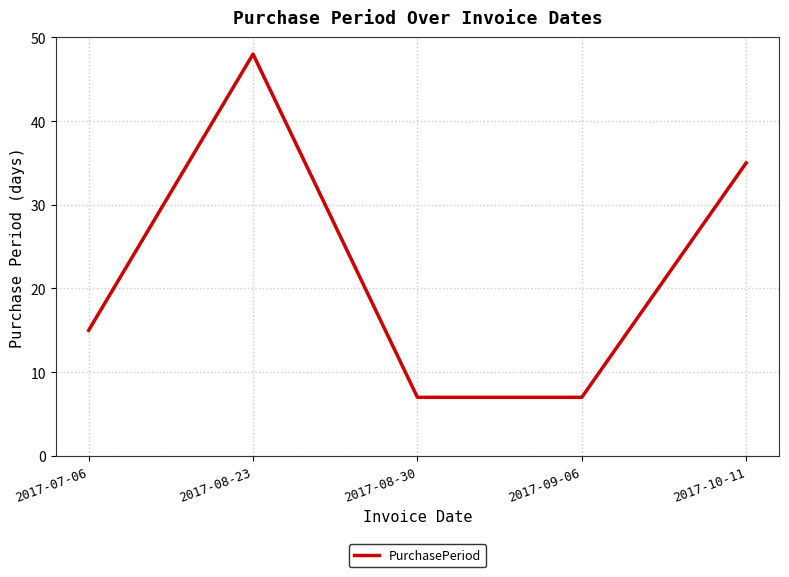

What position from the right is 2017-09-06?

2